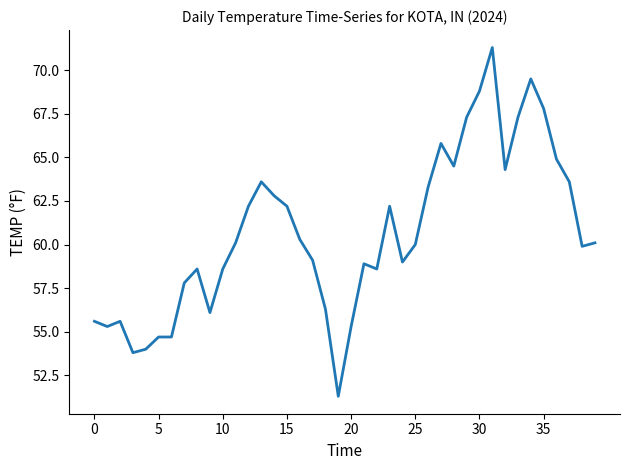

What is the smallest value displayed?

51.3